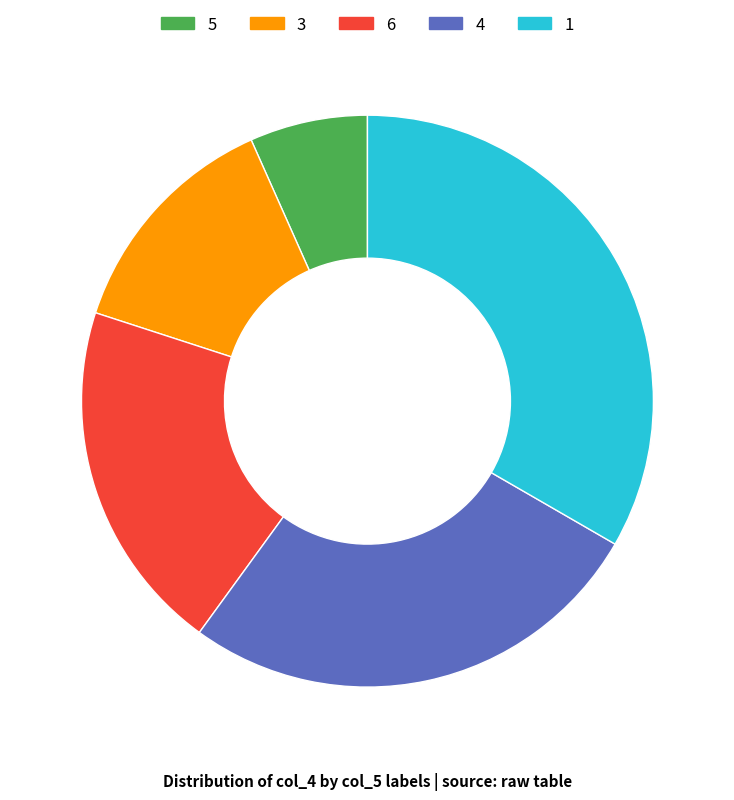

The 3 slice represents 20% of the pie. True or false?

False